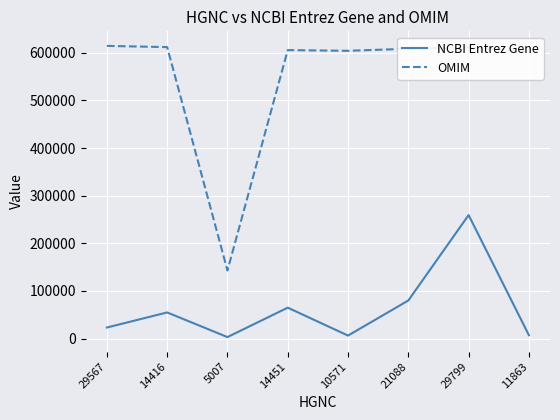

Between 5007 and 11863, which series saw the biggest shift?

OMIM